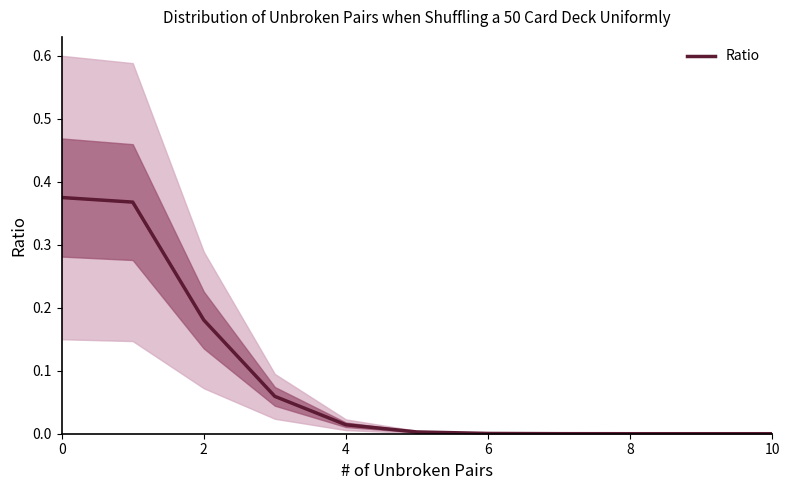

The value of Ratio at 6 is 0.0. True or false?

True